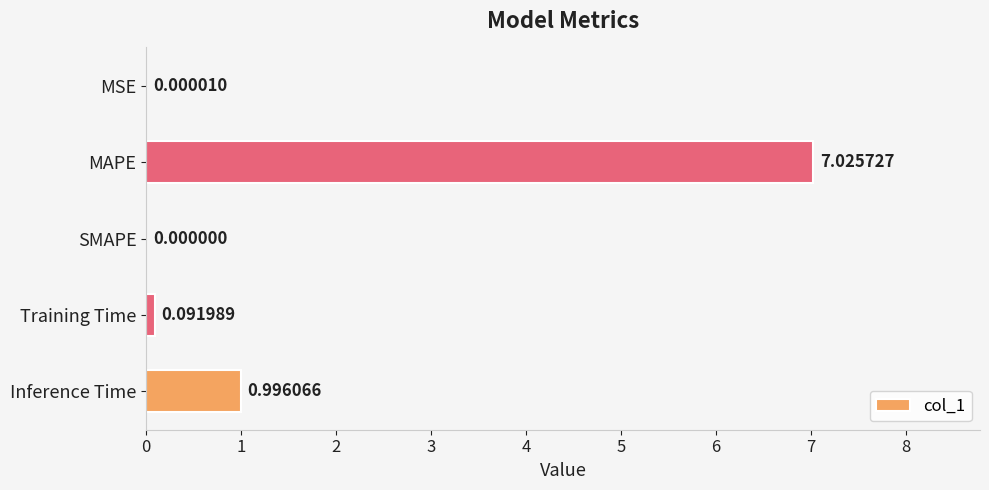

At which label is the value closest to 3?

Inference Time